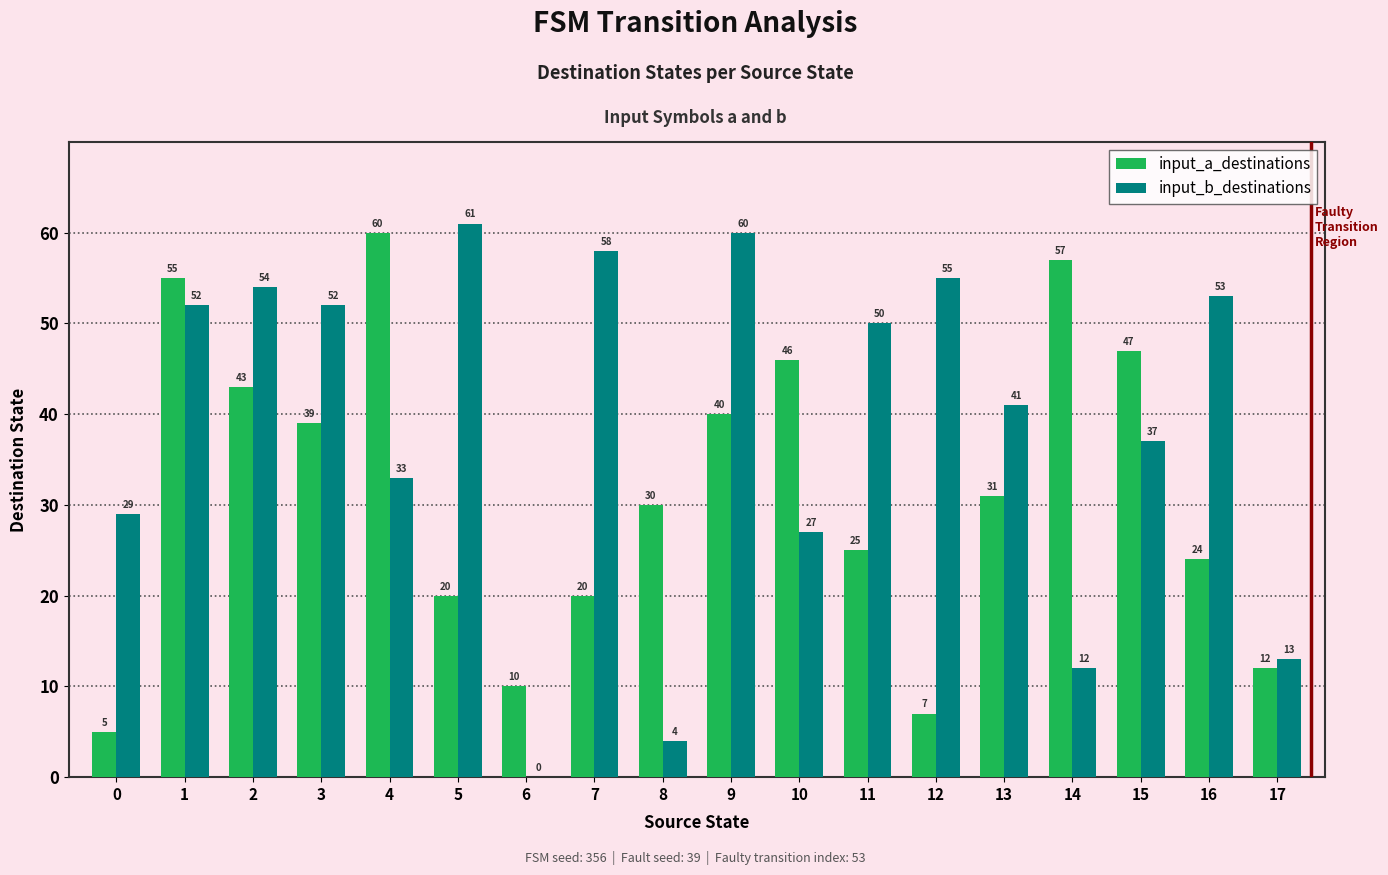

The value of input_b_destinations at 17 is 13. True or false?

True